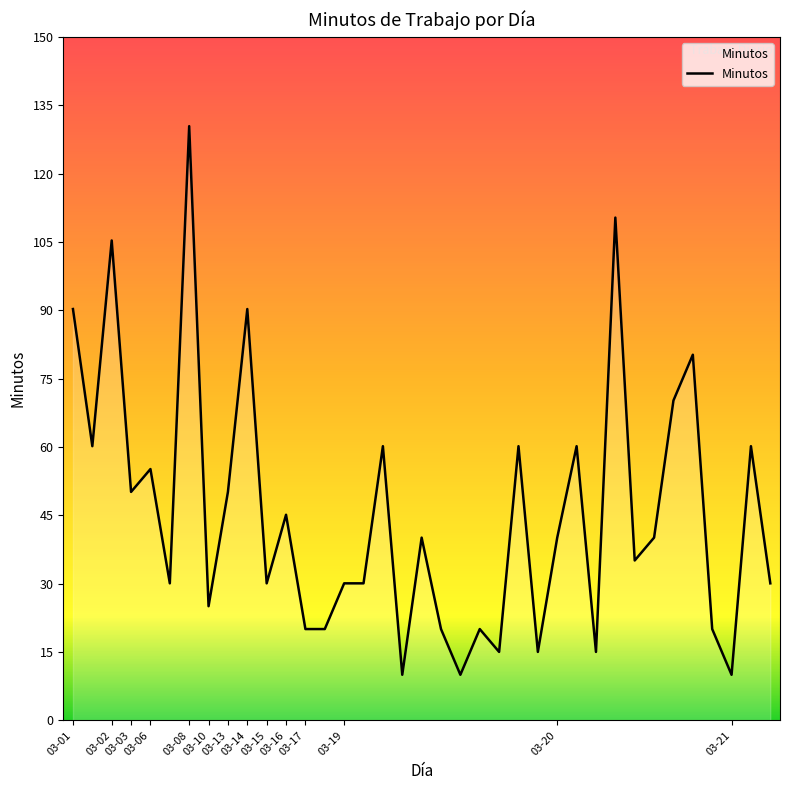

What is the minimum value shown in the chart?

10